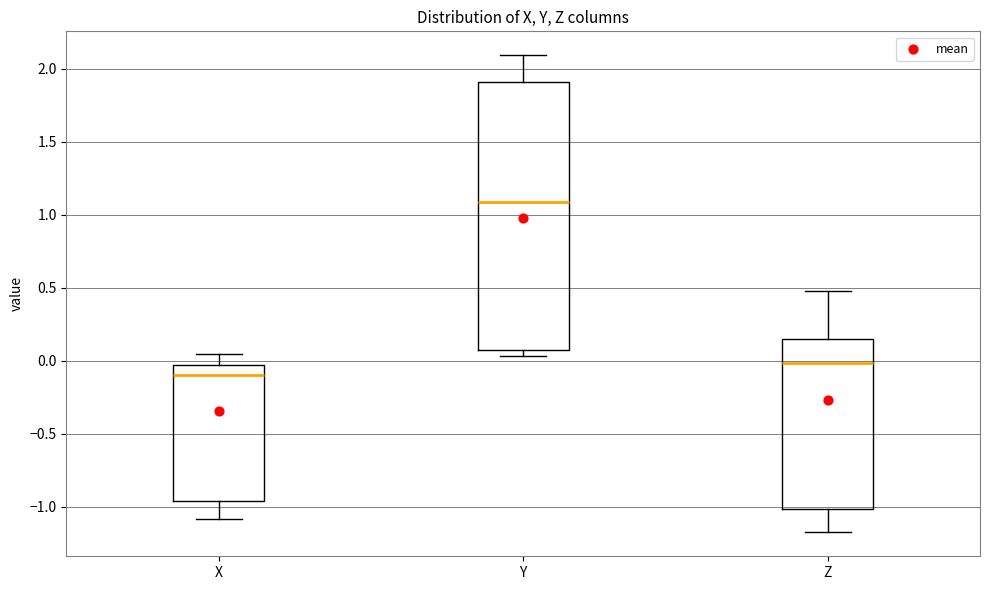

Reading left to right, transcribe this box plot: for each box, give where its median line is, the range the box spans, and where its two whiskers end, as read against the y-axis. The values are not printed on the chart, so give them approximately, as read against the axis.

X: median -0.10, box -0.95 to -0.05, whiskers -1.10 to 0.05
Y: median 1.10, box 0.10 to 1.90, whiskers 0.05 to 2.10
Z: median 0.00, box -1.00 to 0.15, whiskers -1.20 to 0.50